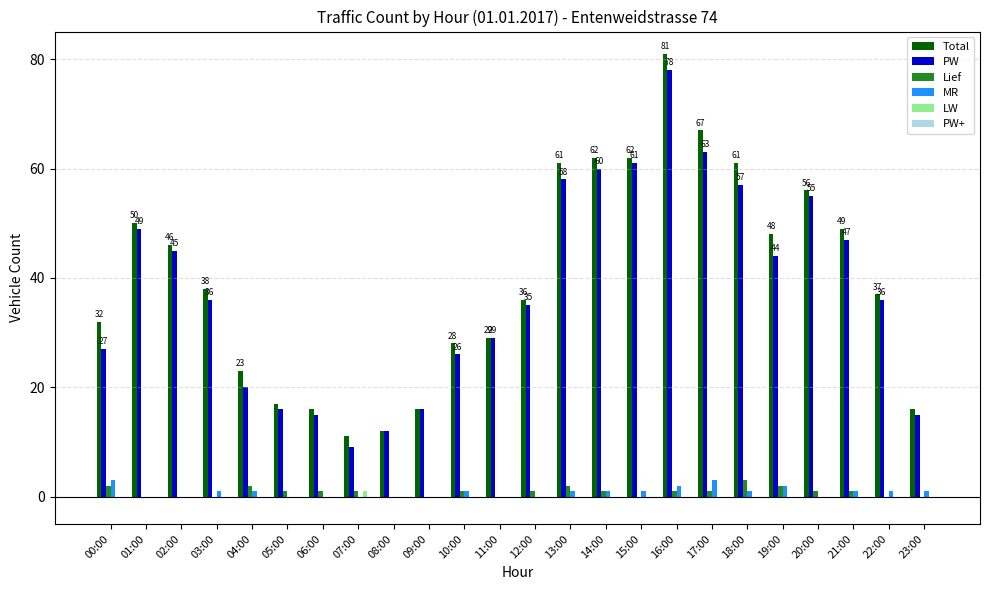

Is the value of LW at 23:00 greater than the value of PW at 04:00?

No